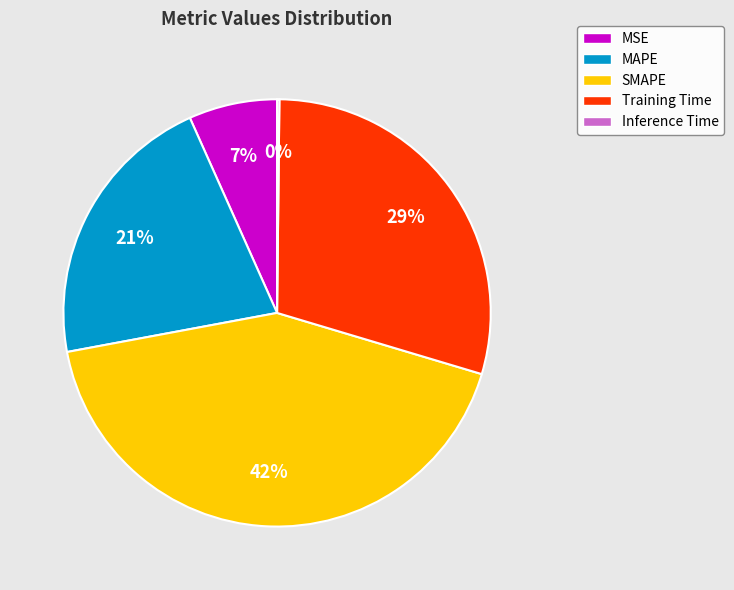

What is the ratio of the value at SMAPE to the value at Training Time?

1.4